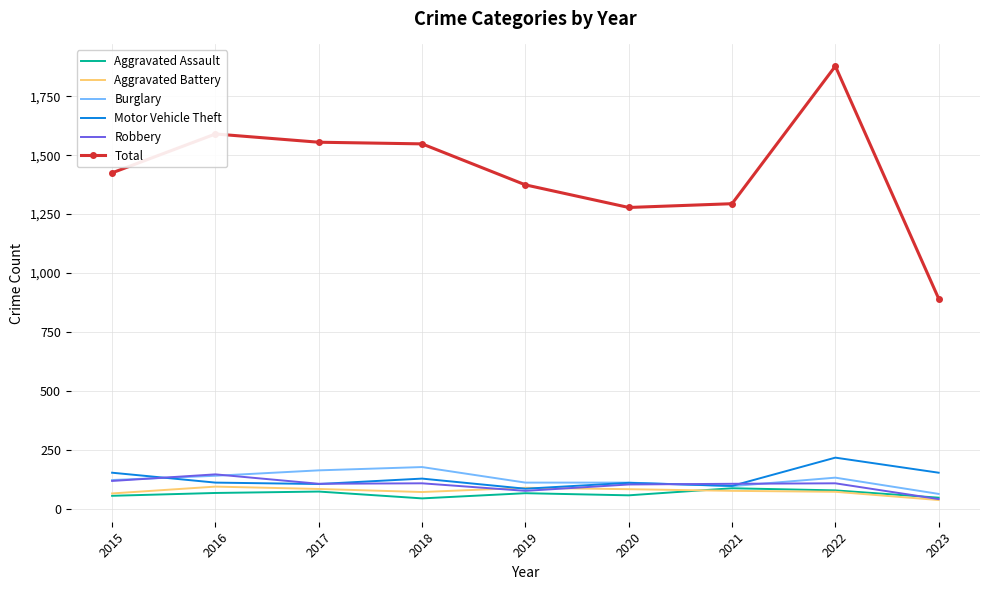

What is the maximum value shown in the chart?

1878